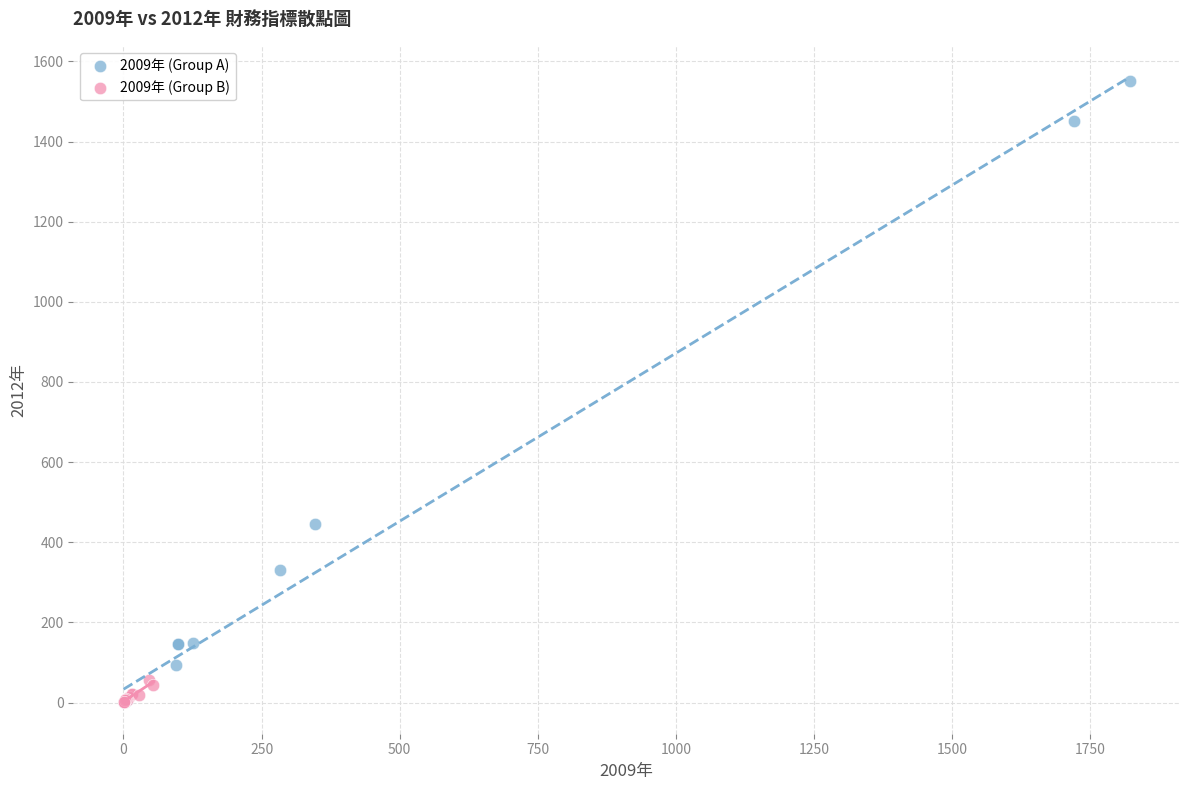

Which series reaches the maximum Y coordinate?

2009年 (Group A)